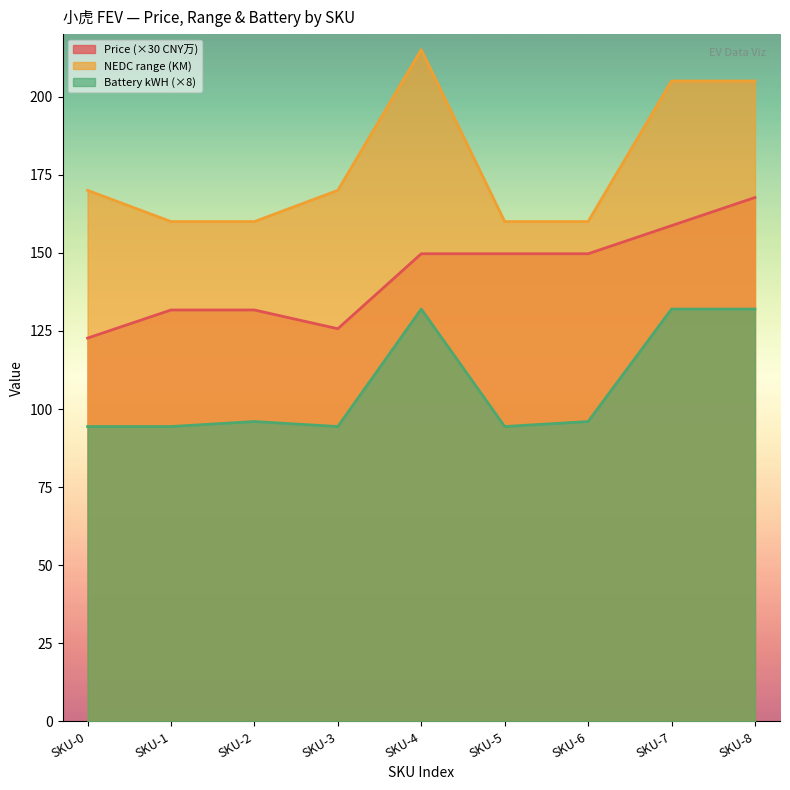

True or false: 基本参数_厂商指导价 and NEDC range (KM) cross at least once.

False